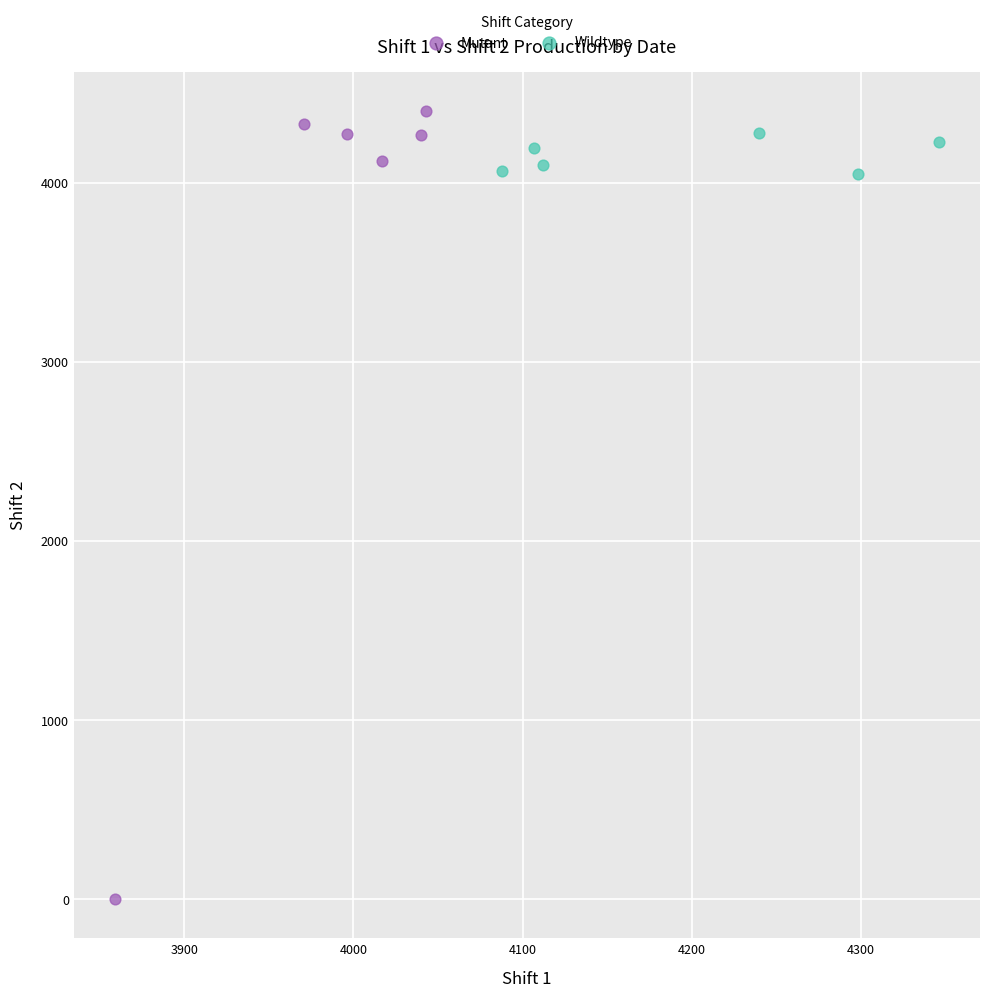

Which series contains the lowest Y value?

Mutant